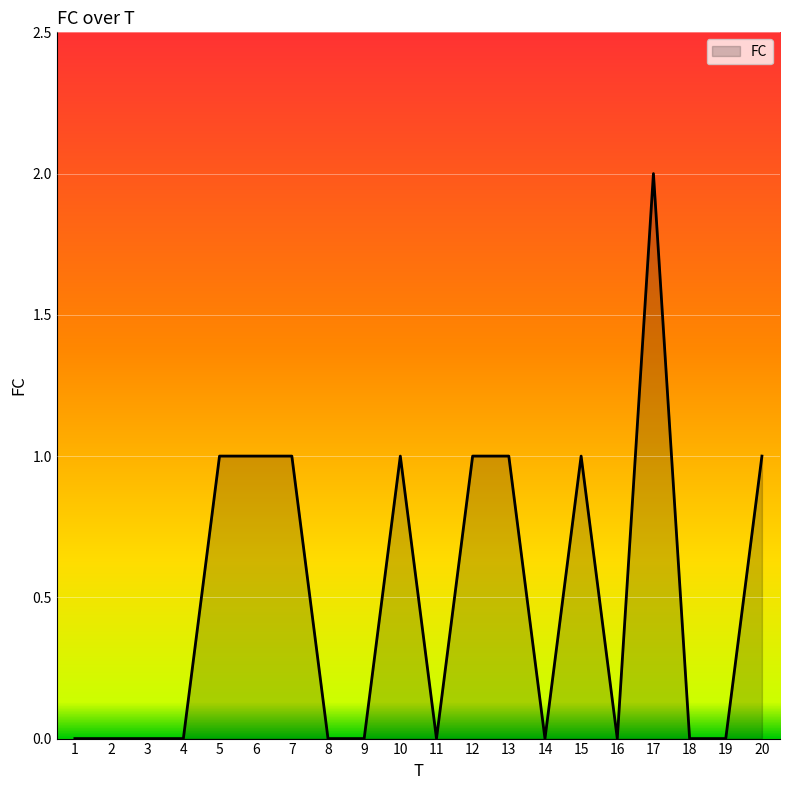

How many values are between 0 and 1?

19